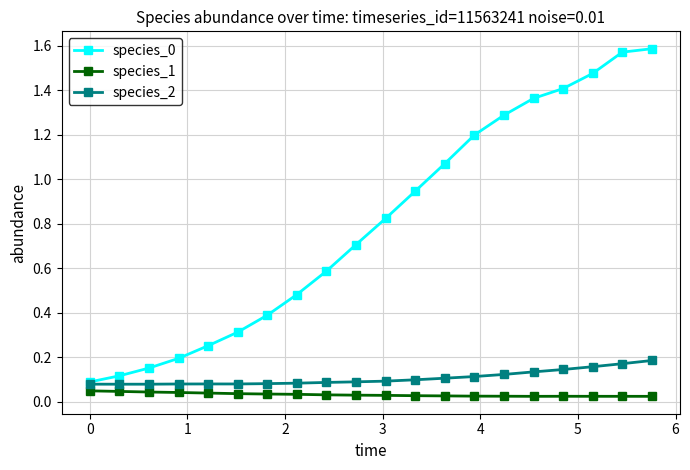

Count the species_1 values in the range 0 to 1.

20